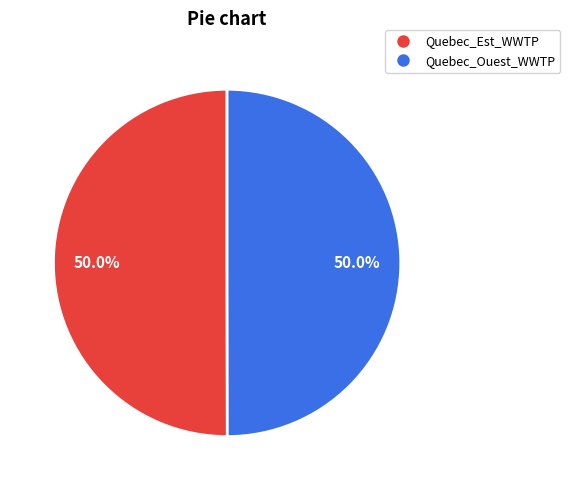

Combined, what portion of the pie is Quebec_Ouest_WWTP and Quebec_Est_WWTP?

100.0%